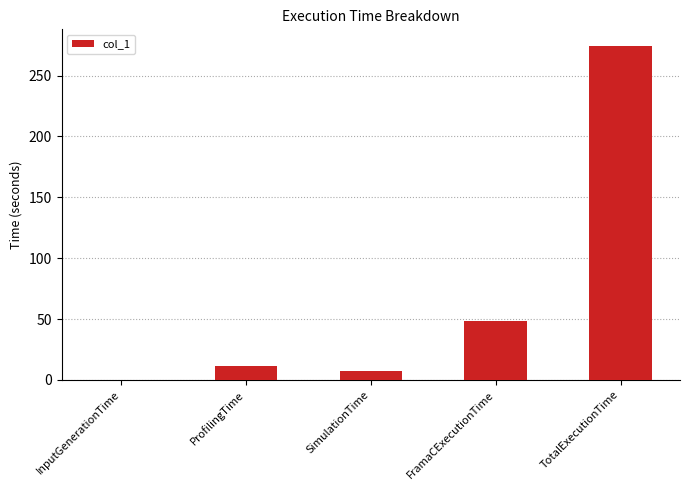

What is the average value?

68.2